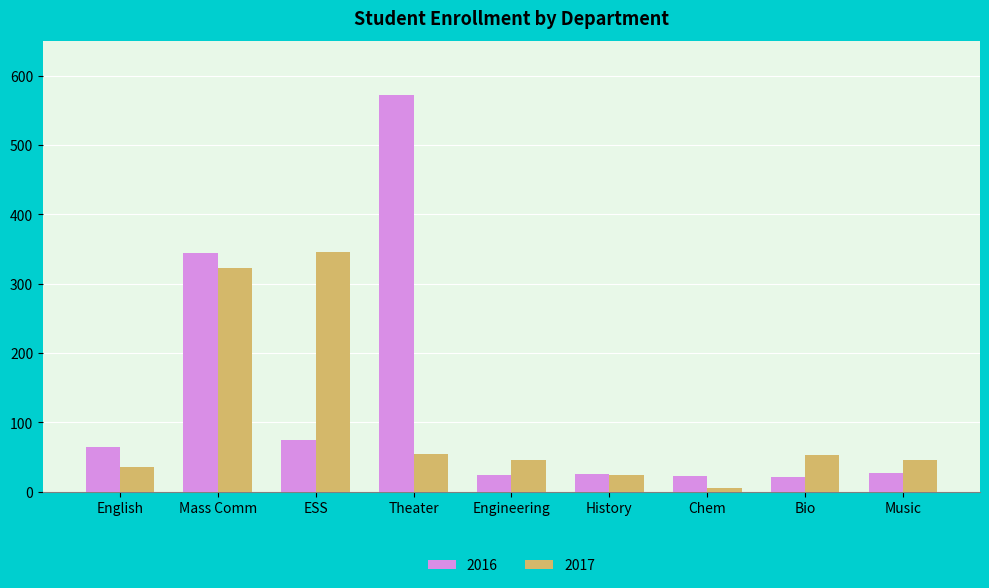

What is the difference between the 2016 values at Mass Comm and English?

280